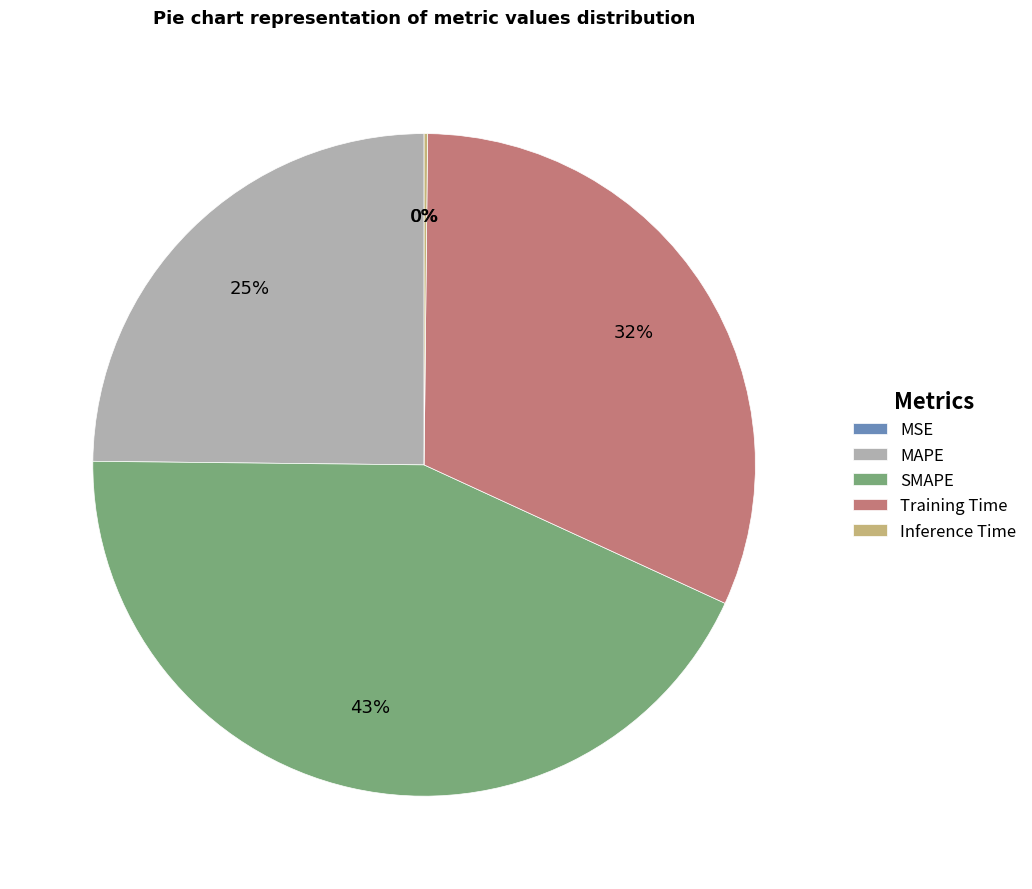

Which slice is the largest?

SMAPE